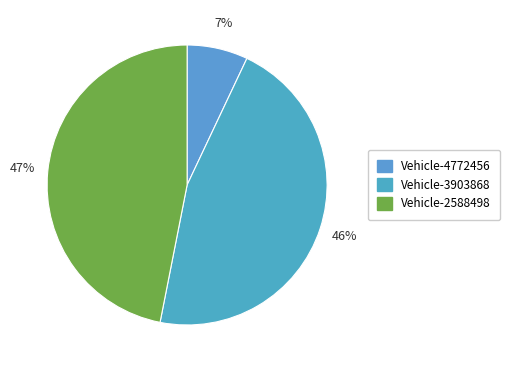

How many slices are in this pie chart?

3